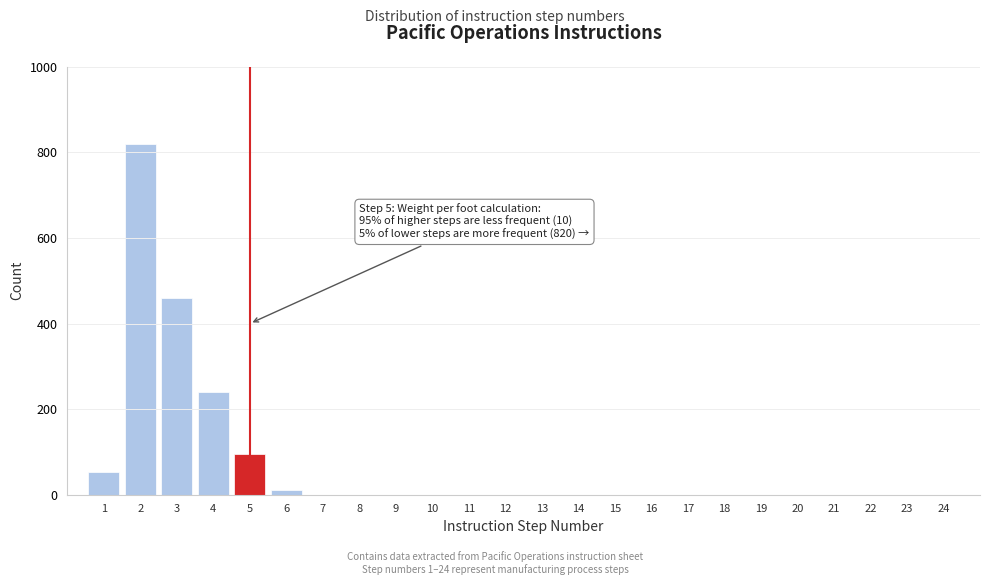

Reading left to right, list all the values displayed in this chart.

1=53	2=820	3=460	4=240	5=95	6=10	7=0	8=0	9=0	10=0	11=0	12=0	13=0	14=0	15=0	16=0	17=0	18=0	19=0	20=0	21=0	22=0	23=0	24=0